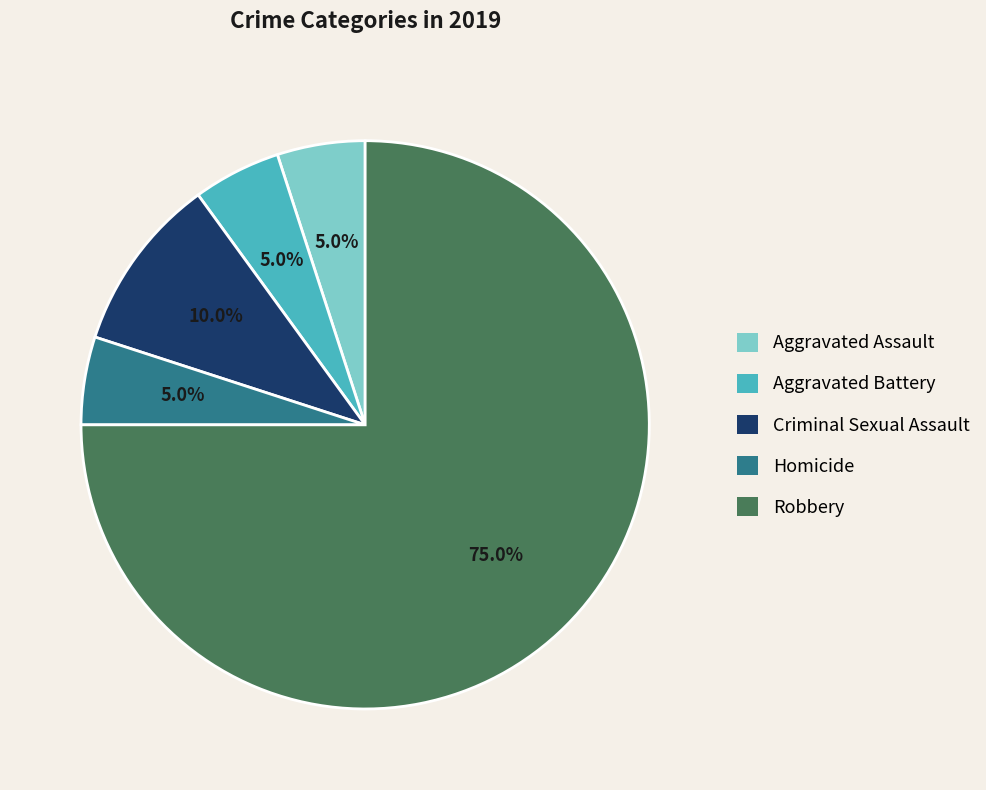

How much of the chart is everything except Aggravated Assault?

95.0%